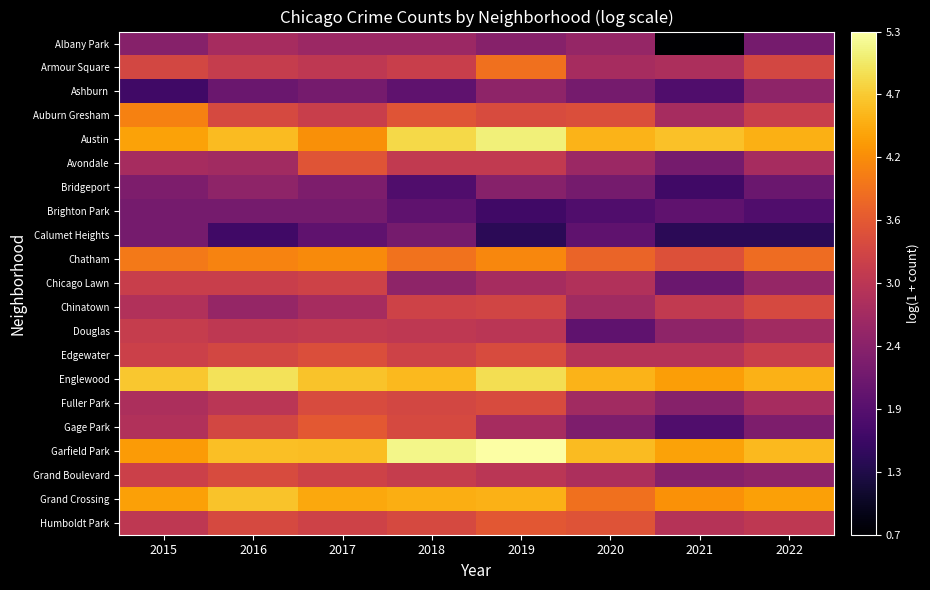

What is the maximum value shown in the chart?

5.3